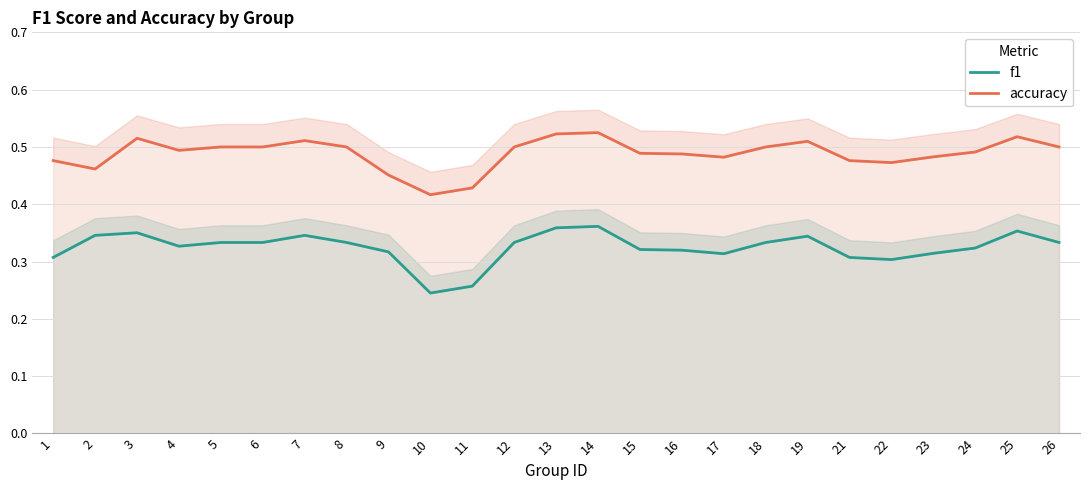

Which category has the highest value across all series?

14